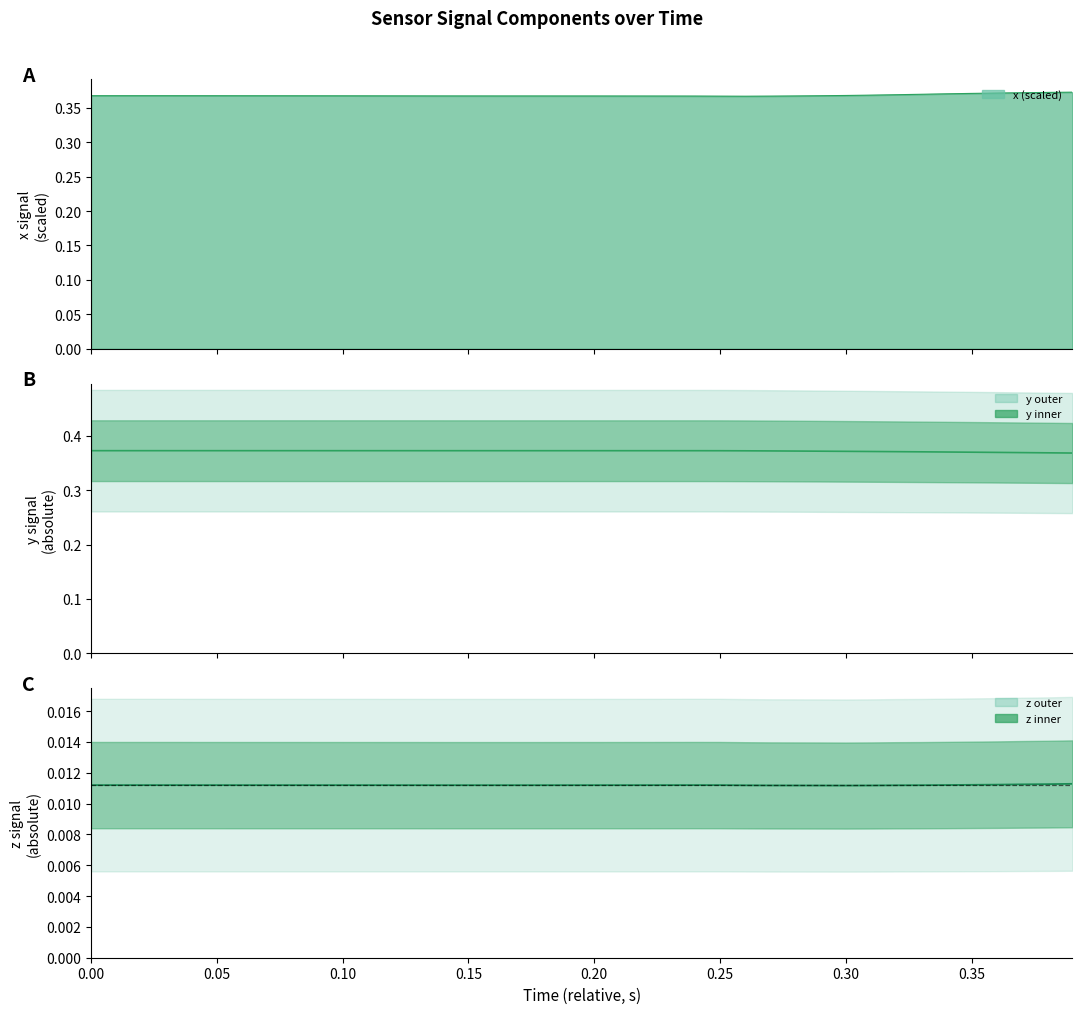

True or false: z (abs) and y (abs) intersect in this chart.

False